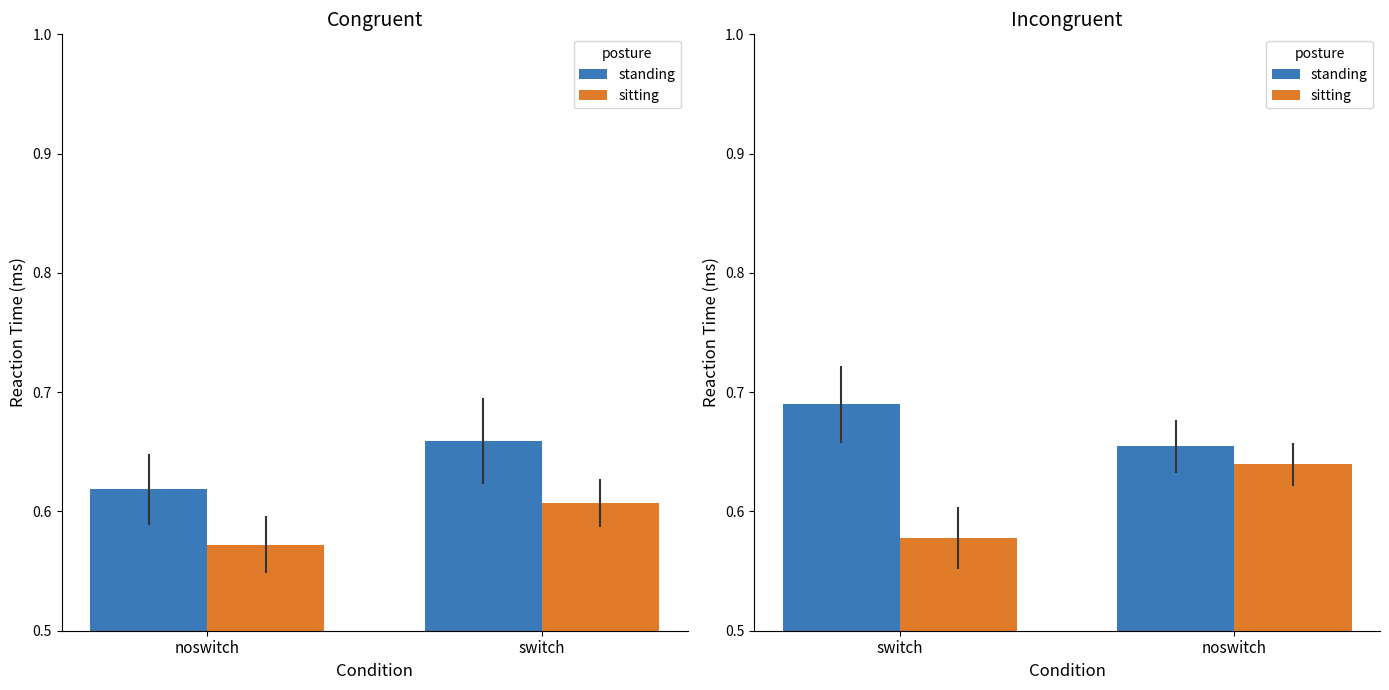

What is the difference between the sitting values at switch and noswitch?

0.1